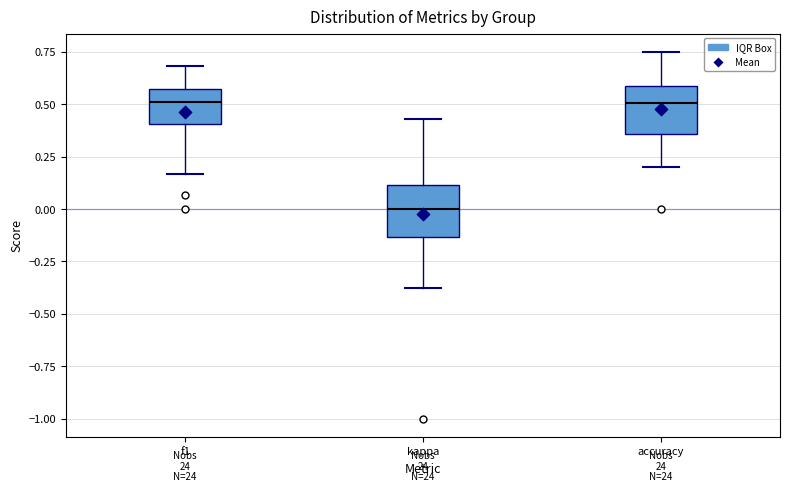

Reading left to right, transcribe this box plot: for each box, give where its median line is, the range the box spans, and where its two whiskers end, as read against the y-axis. The values are not printed on the chart, so give them approximately, as read against the axis.

f1: median 0.50, box 0.40 to 0.55, whiskers 0.15 to 0.70
kappa: median 0.00, box -0.15 to 0.10, whiskers -0.40 to 0.45
accuracy: median 0.50, box 0.35 to 0.60, whiskers 0.20 to 0.75